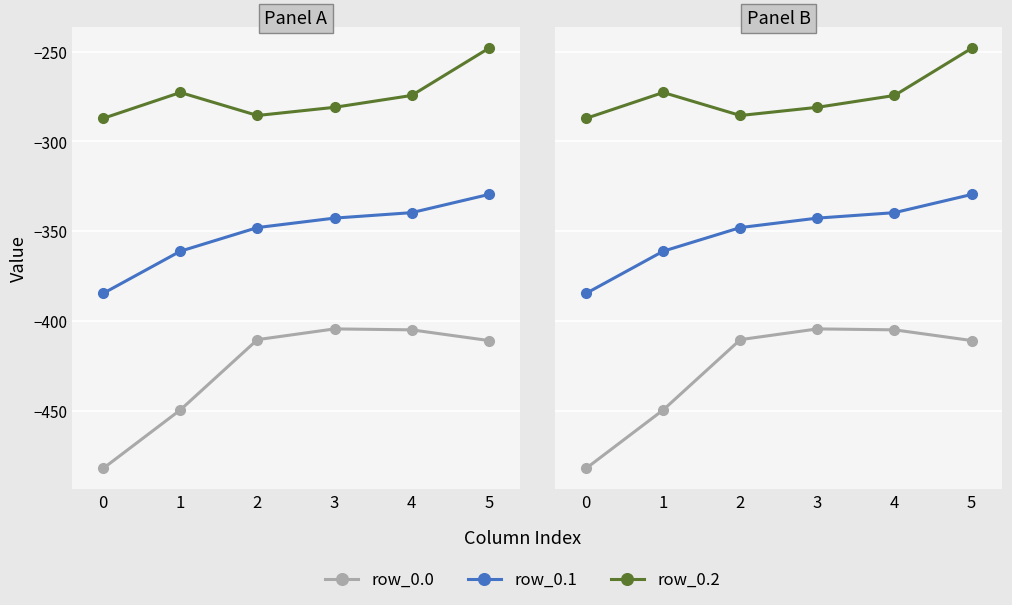

True or false: row_0.1 and row_0.2 cross at least once.

False